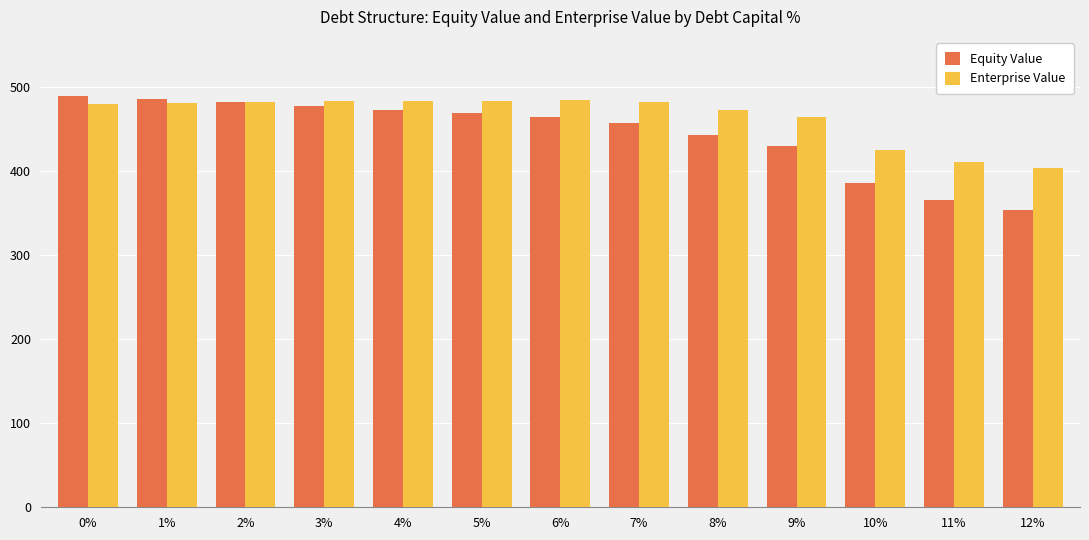

What is the approximate value of Equity Value at 6%?

464.6